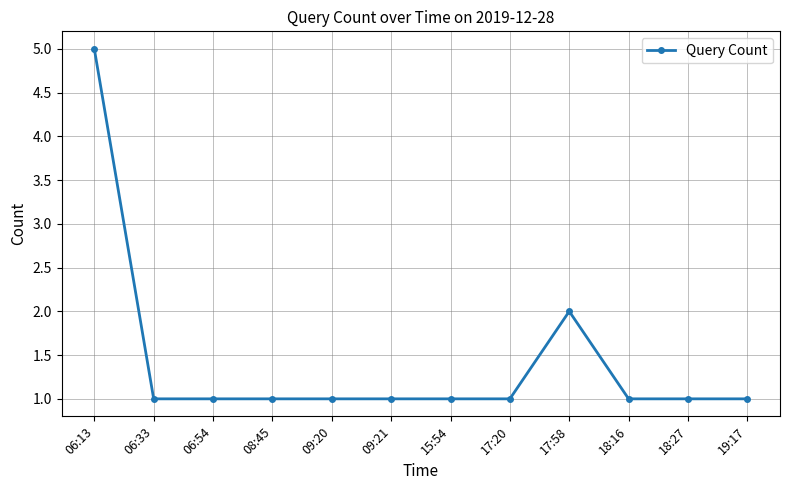

True or false: the data has more than 0 interior local peaks.

True